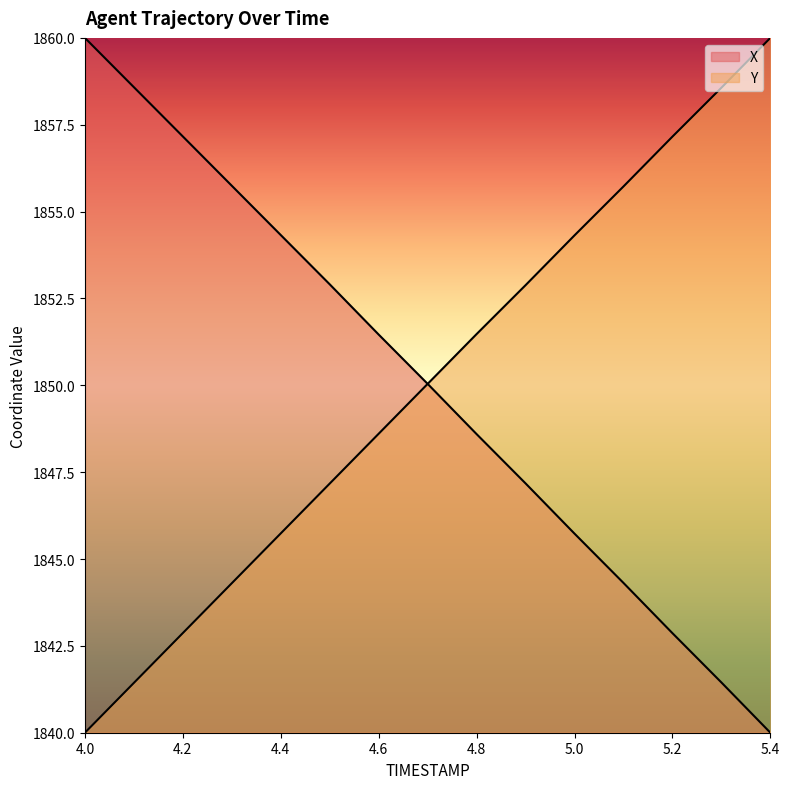

What is the total value across all series at 4.1?

3700.0